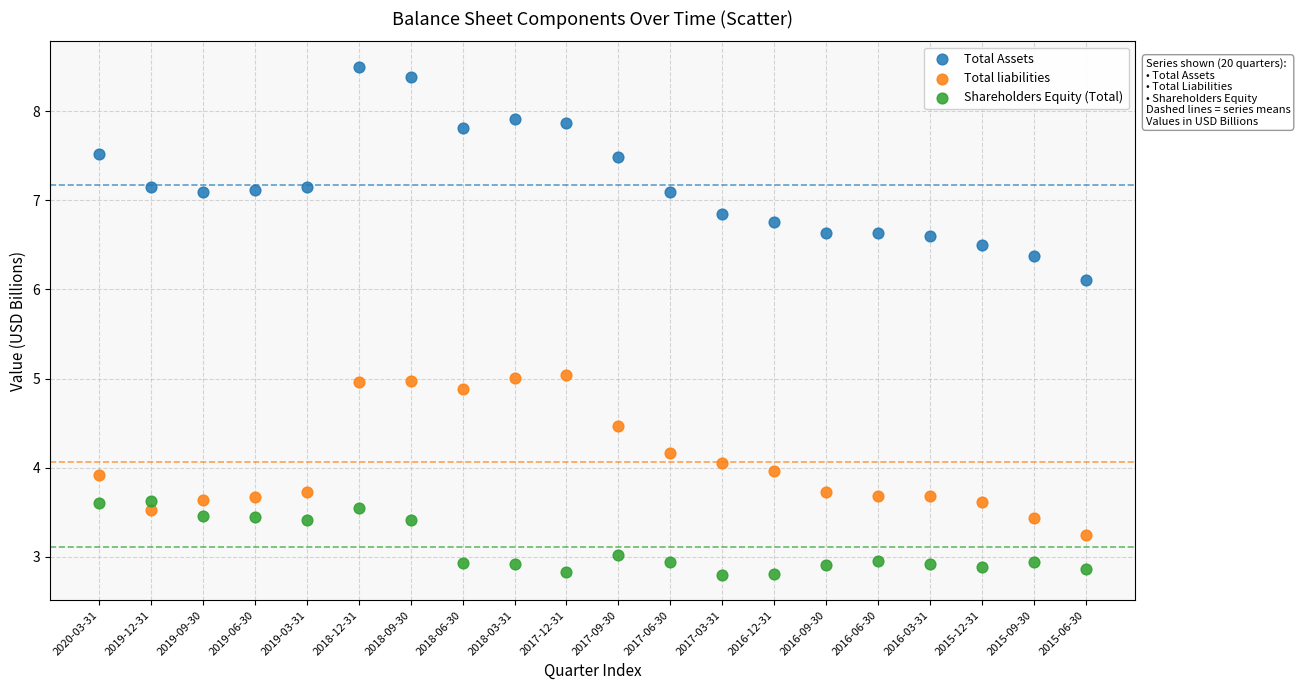

Which series has the largest Y range (max minus min)?

Total Assets